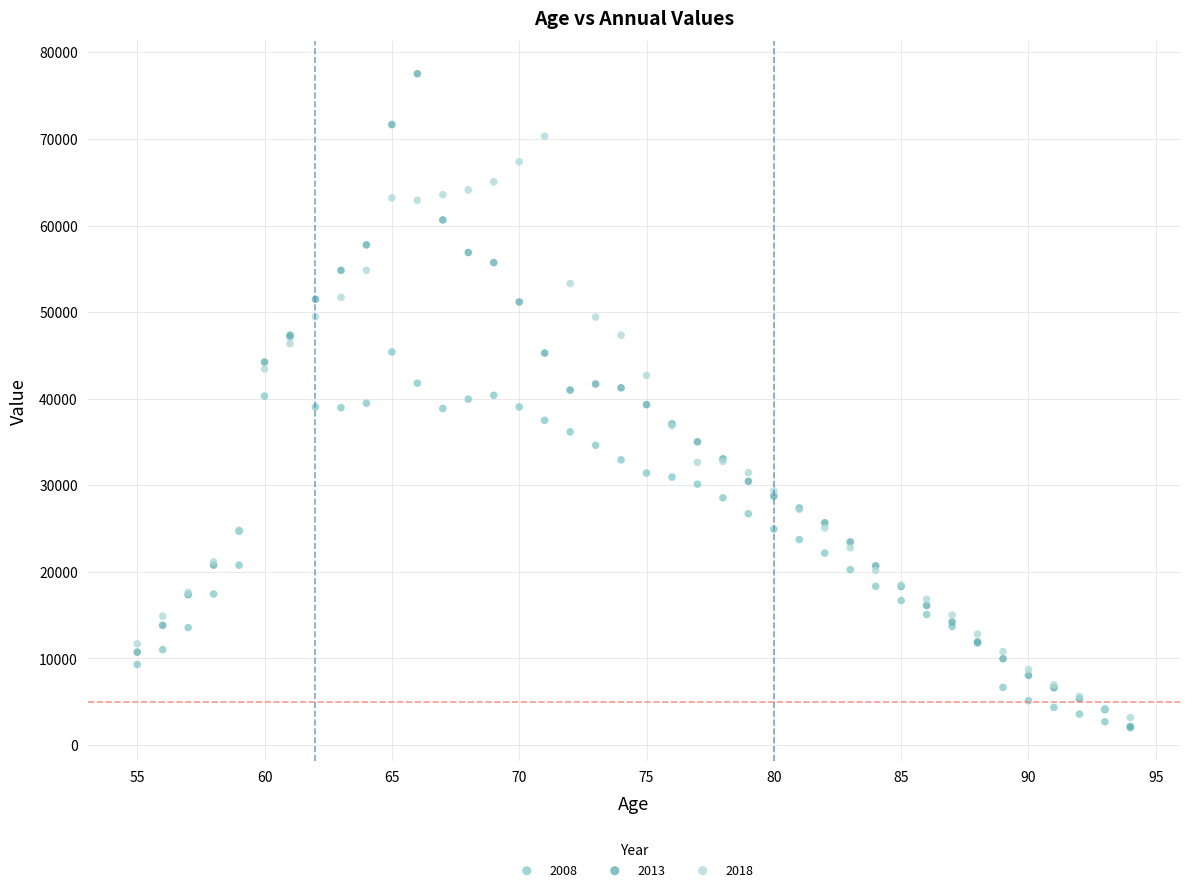

What are all the series names shown in the legend?

2008, 2013, 2018